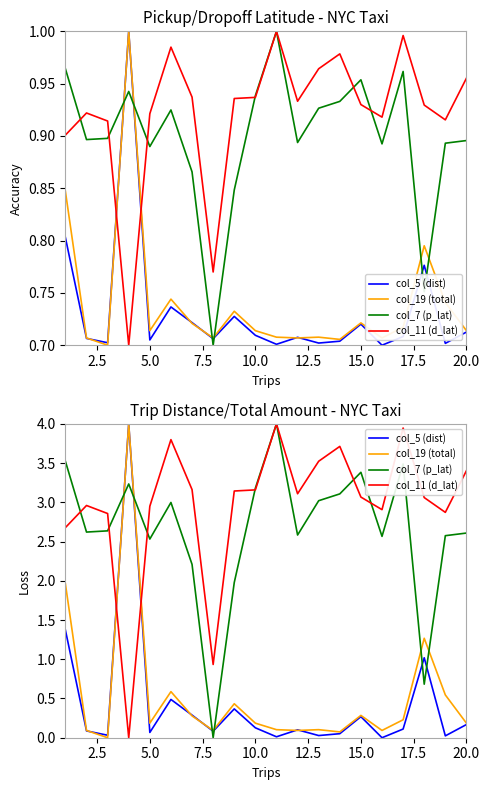

How many lines are shown in the chart?

4